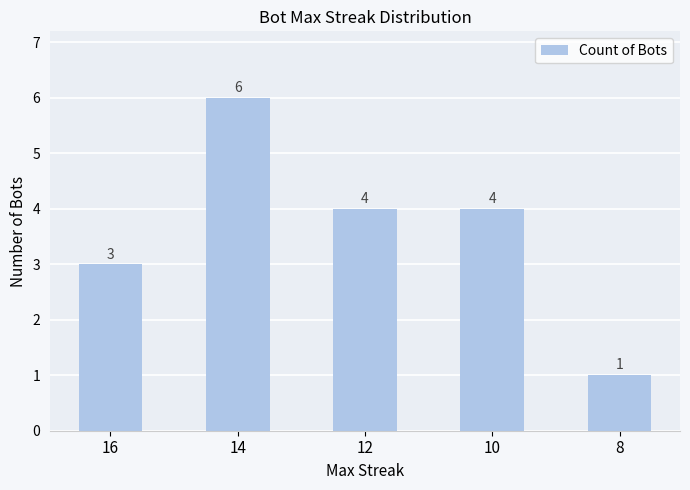

The value at 10 is 4. True or false?

True